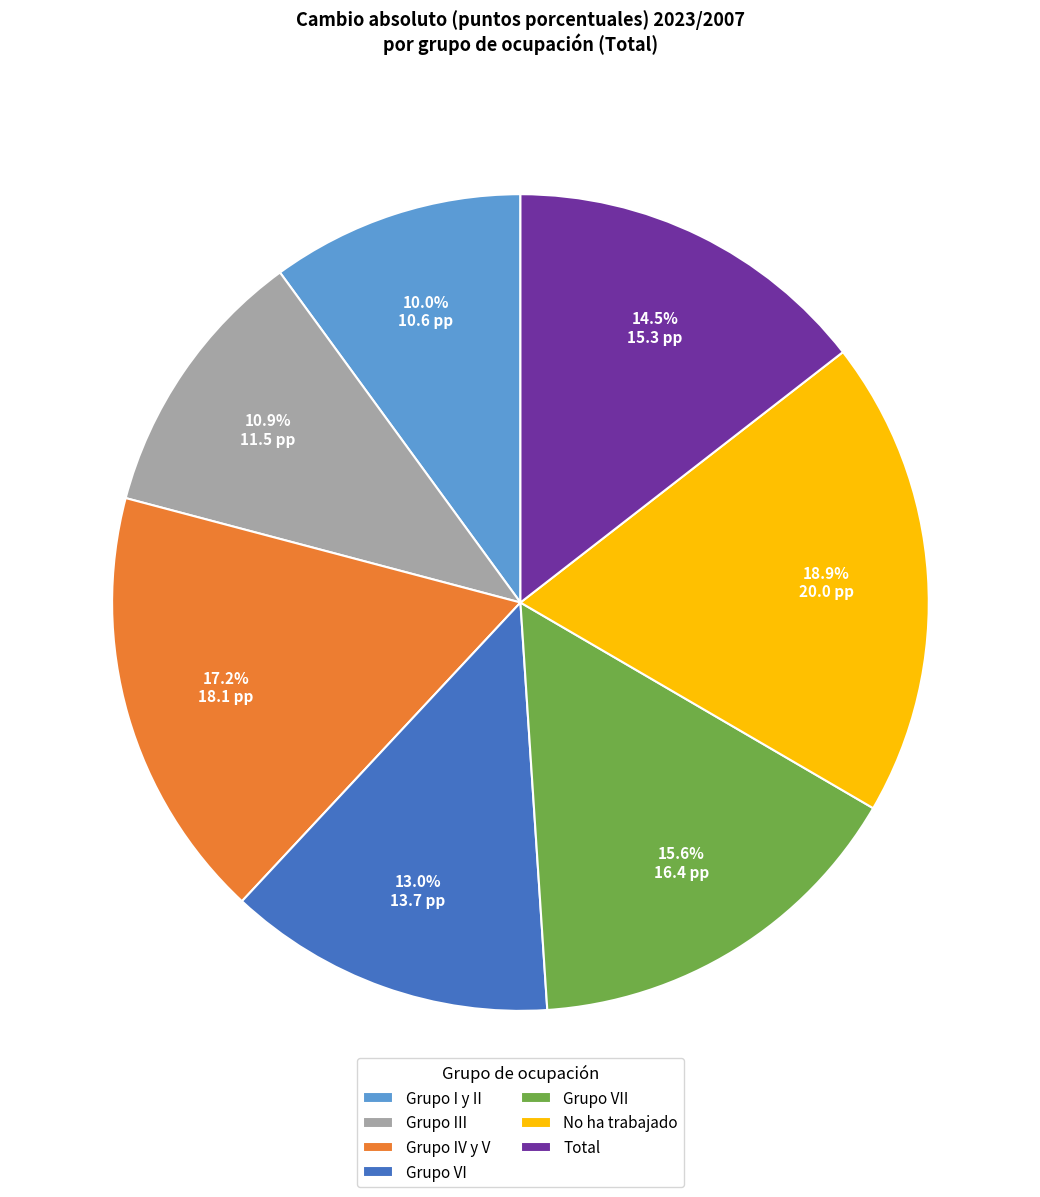

Between Grupo IV y V and No ha trabajado, which is larger?

No ha trabajado